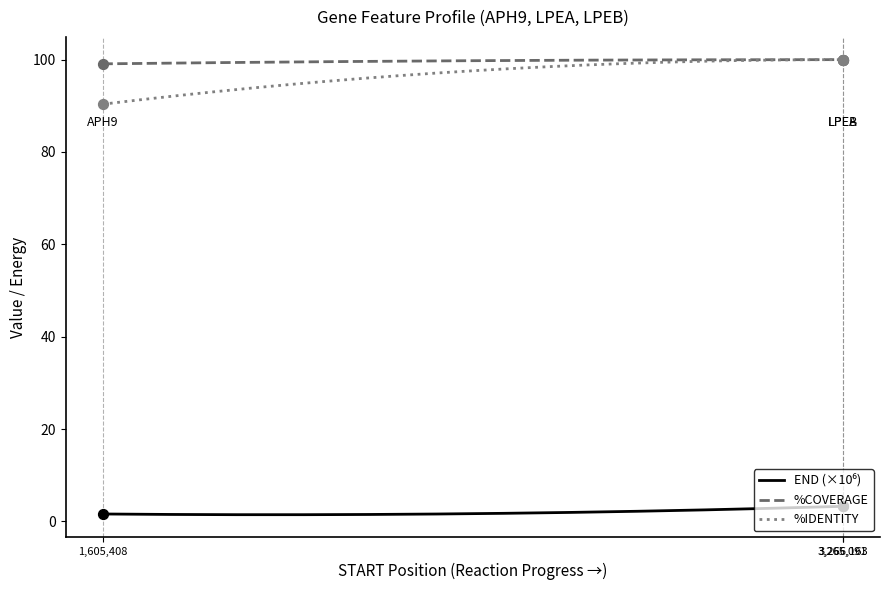

Which series has the widest spread of Y values?

%COVERAGE